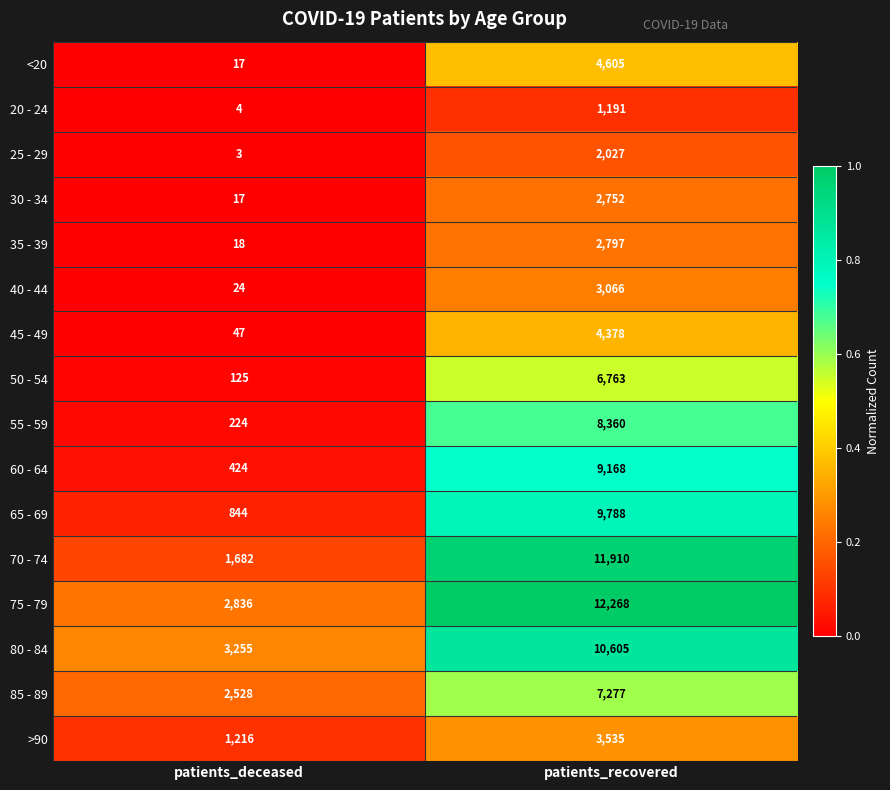

True or false: 80 - 84 has a value of 3255 at patients_deceased.

True